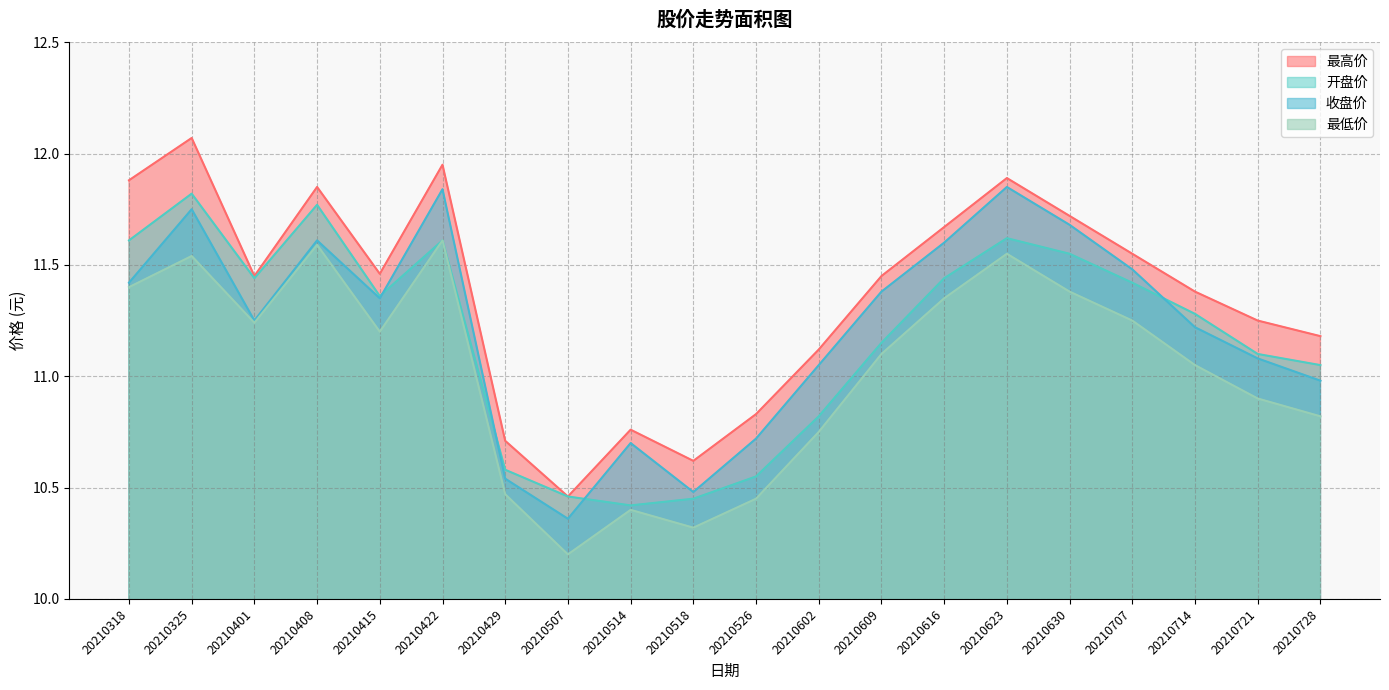

What is the minimum value shown in the chart?

10.2